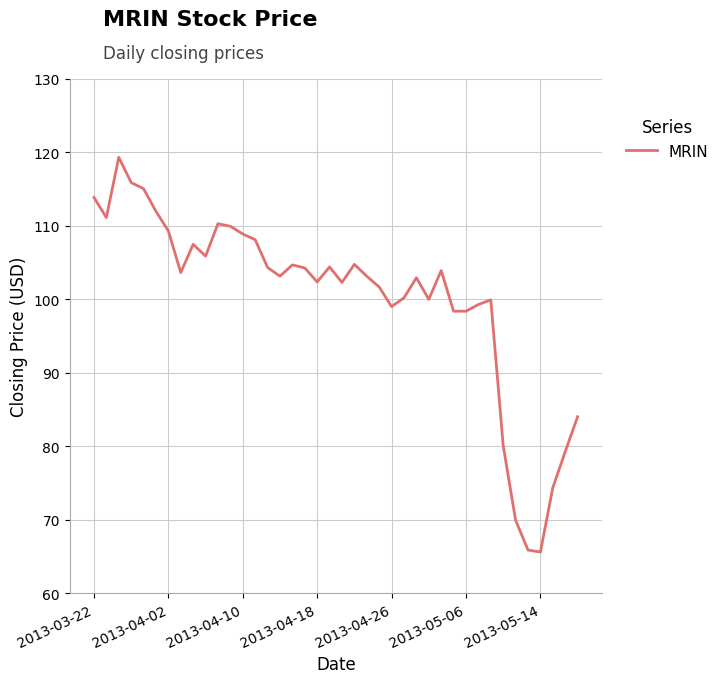

What is the difference between the maximum and minimum values?

53.7